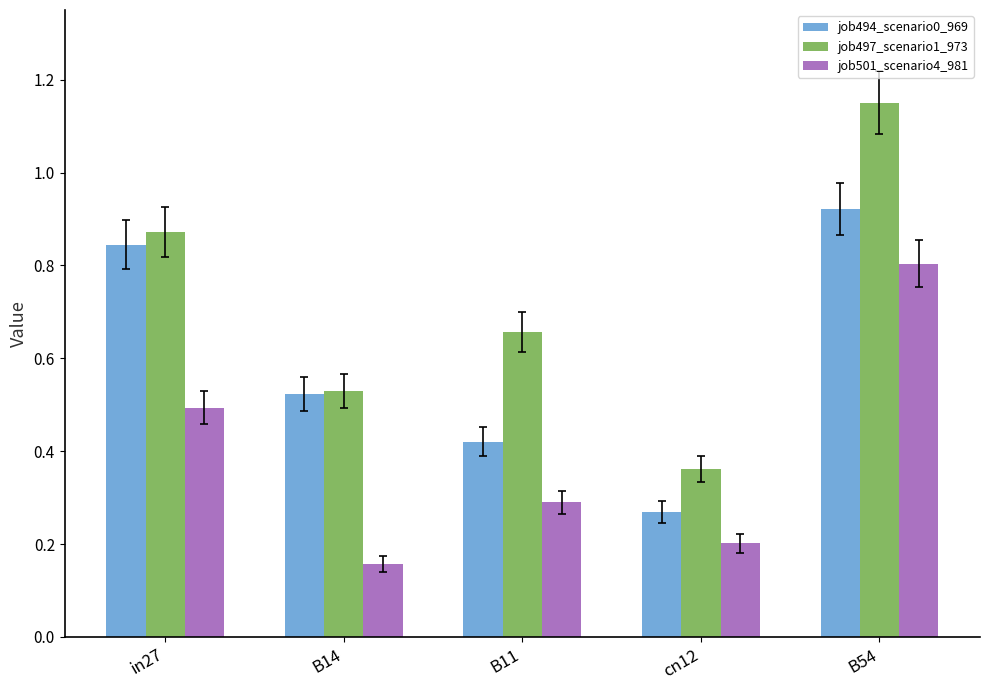

What is the difference between the job501_scenario4_981 values at cn12 and B54?

0.6